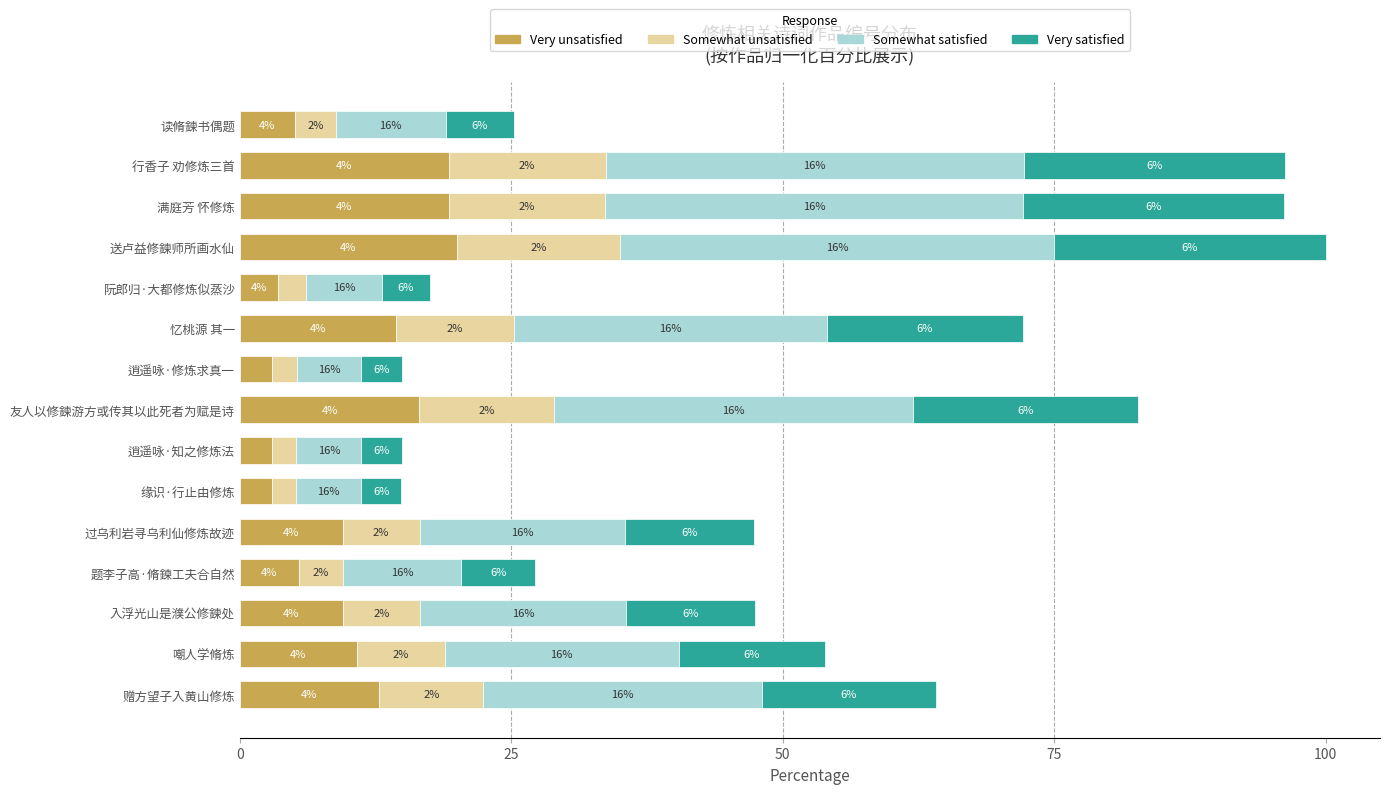

What is the difference between the maximum and minimum values in the Very unsatisfied series?

17.0